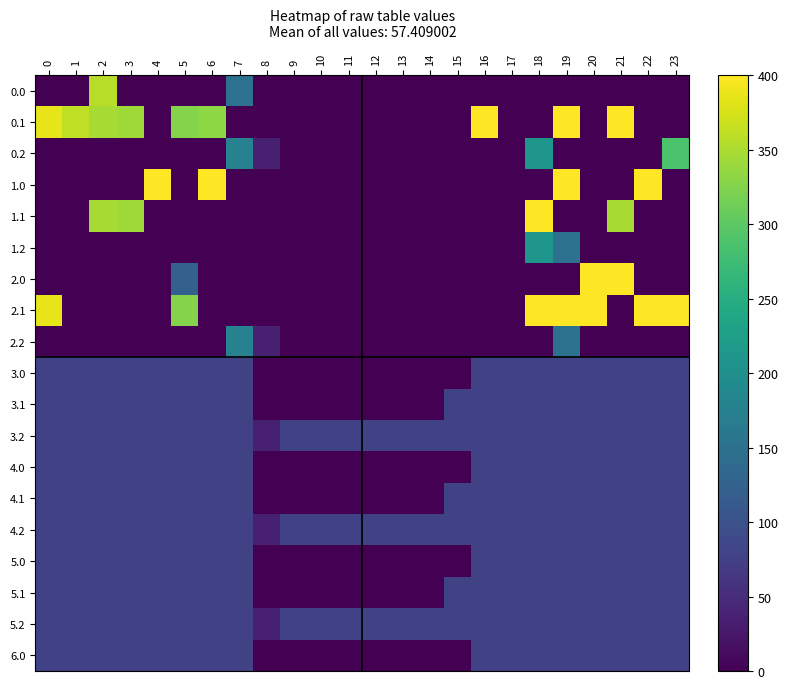

How many data points does each series have?

24